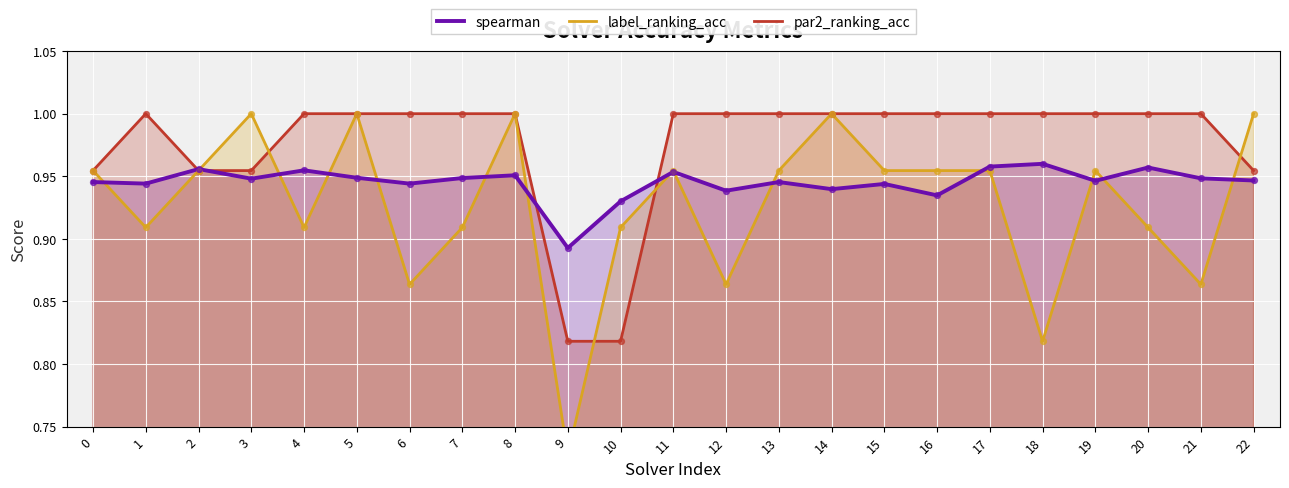

Which series has the largest total across all categories?

par2_ranking_acc